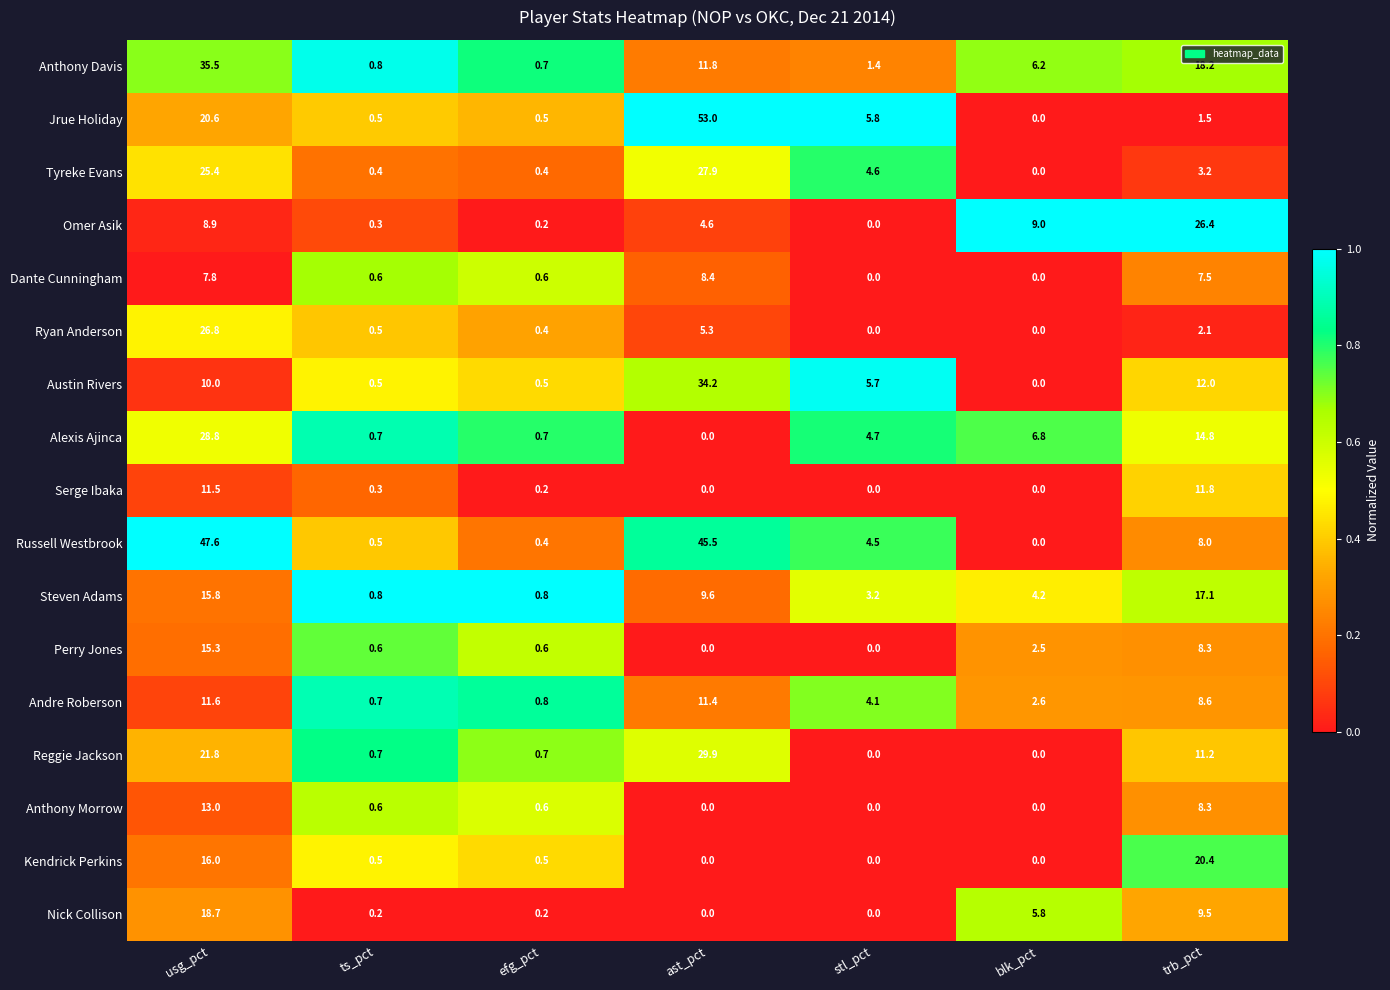

How many data points in Anthony Morrow are above 0?

4